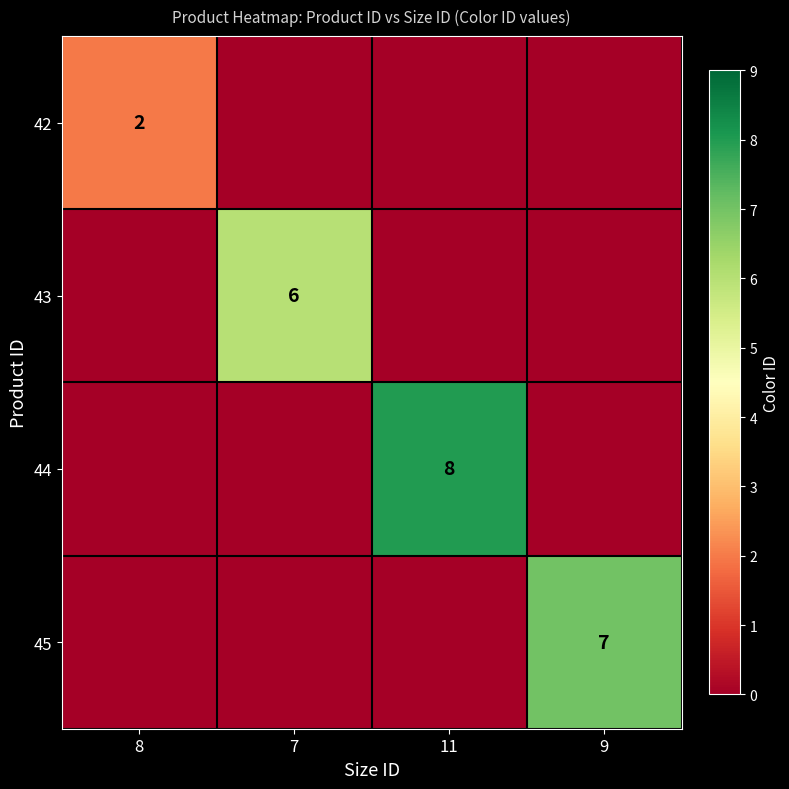

What is the spread (max minus min) of values at 11?

8